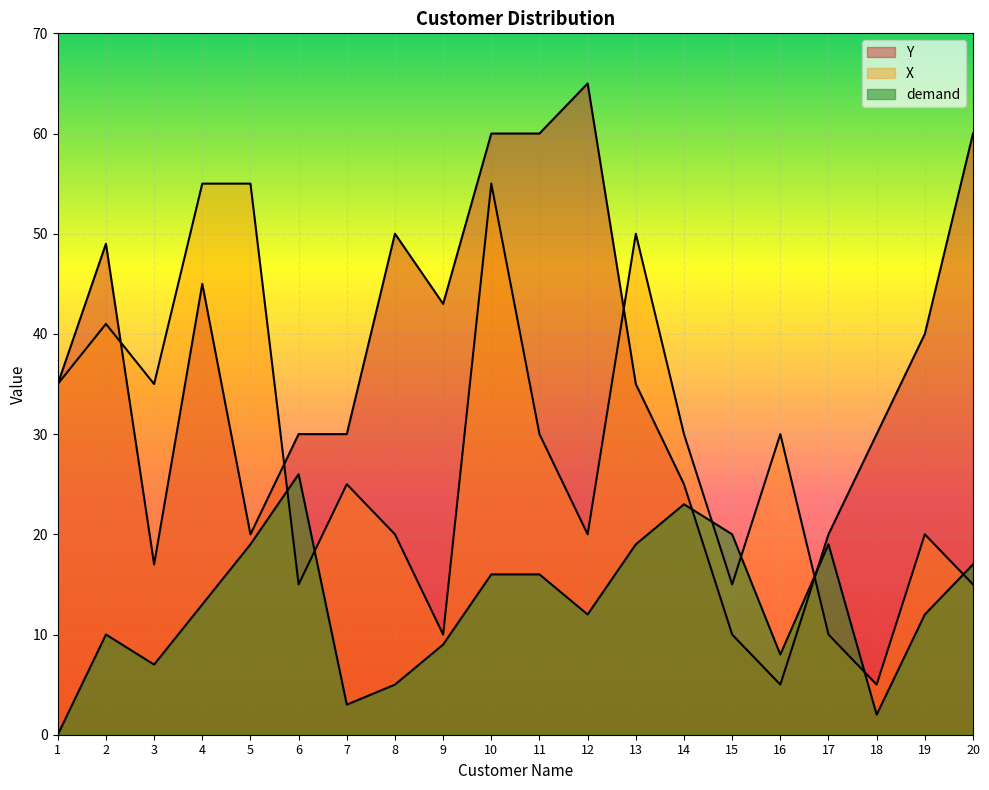

What is the difference between the maximum and minimum values in the demand series?

26